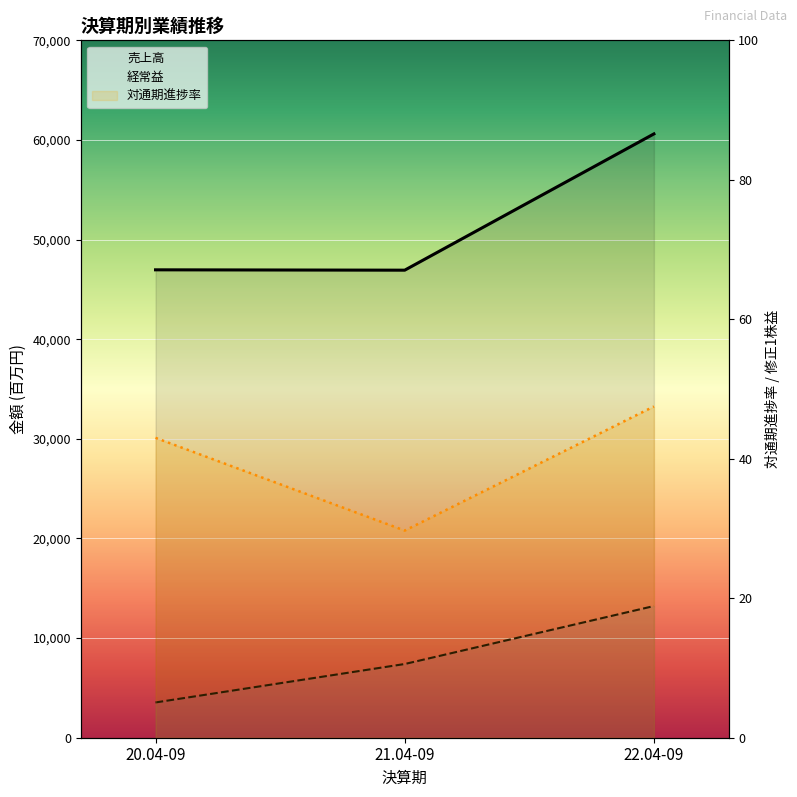

Which series has the largest total across all categories?

売上高